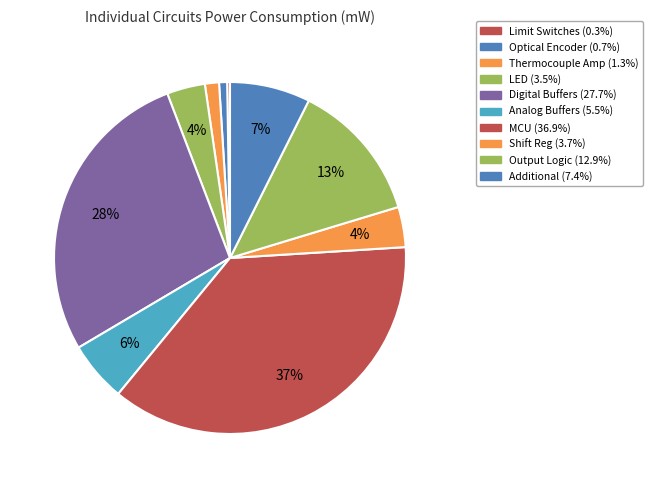

What is the smallest slice in the pie chart?

Limit Switches